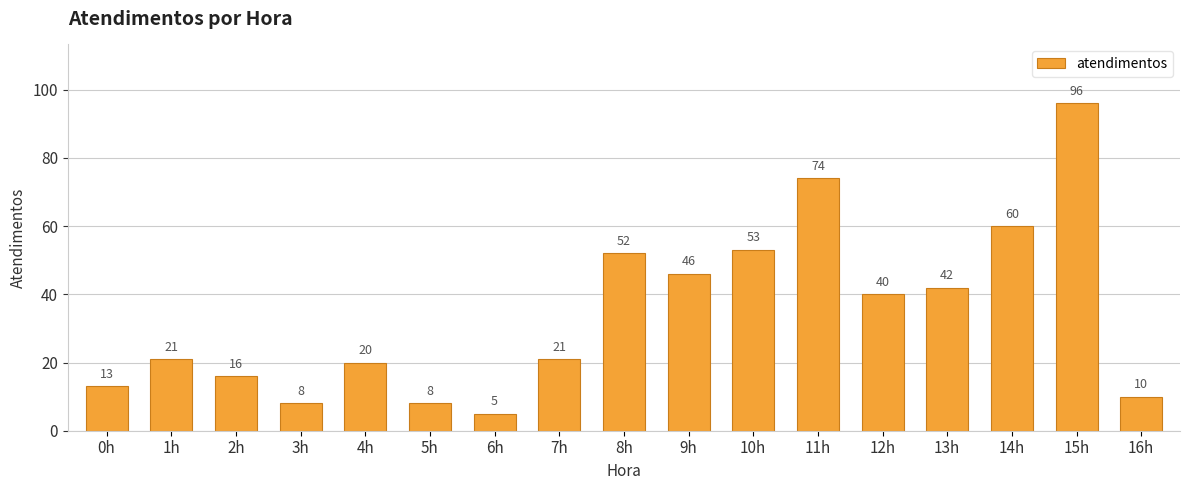

What is the change in value from 1h to 11h?

+53